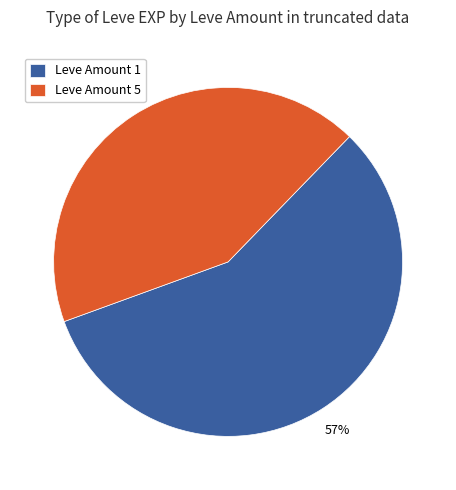

How many slices are in this pie chart?

2